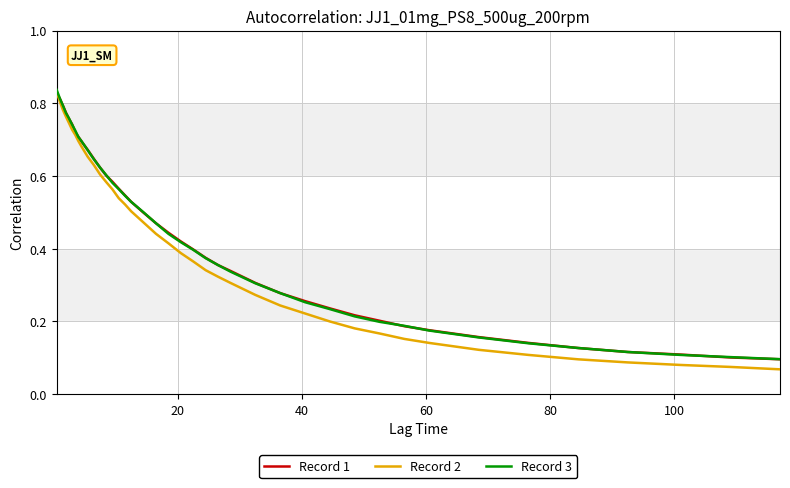

Which series has the widest spread of values?

Record 2